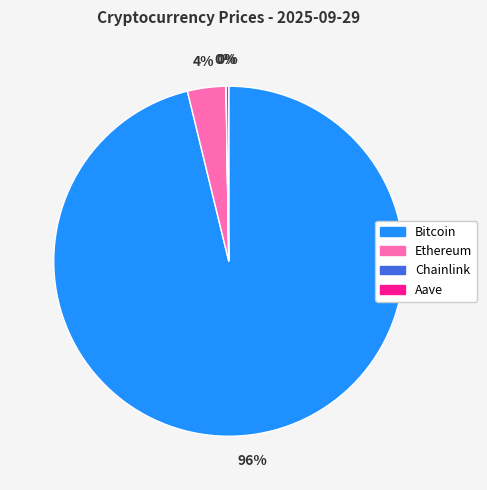

The Bitcoin slice represents 84% of the pie. True or false?

False